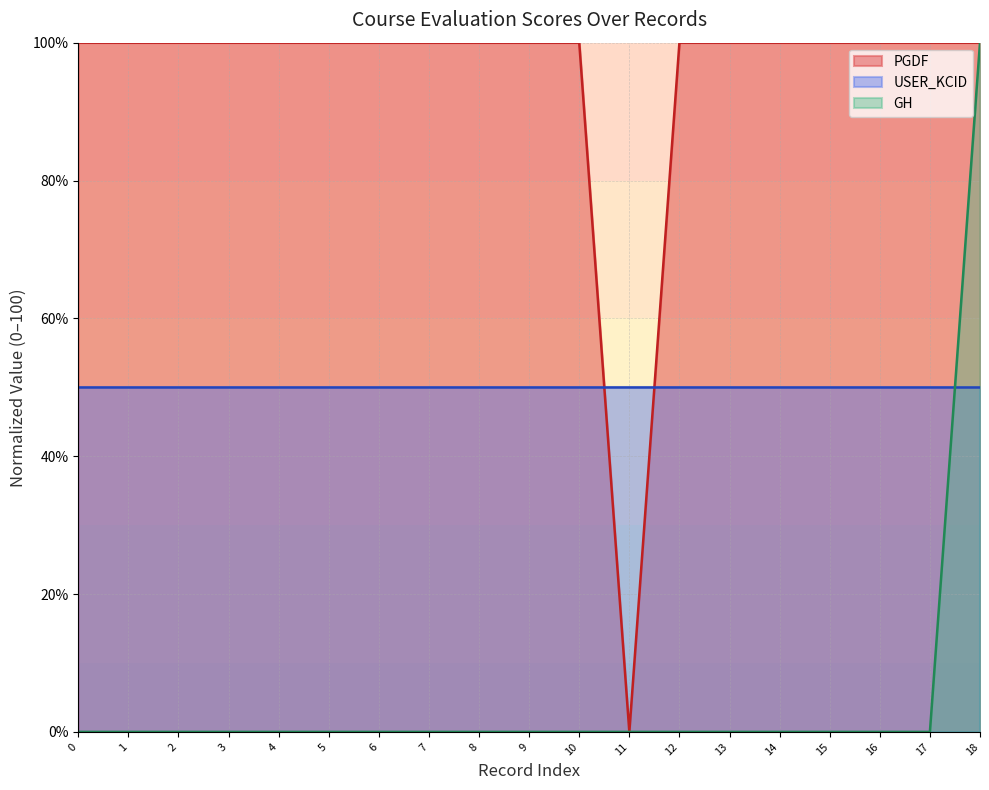

What is the difference between the highest and lowest values at 6?

100